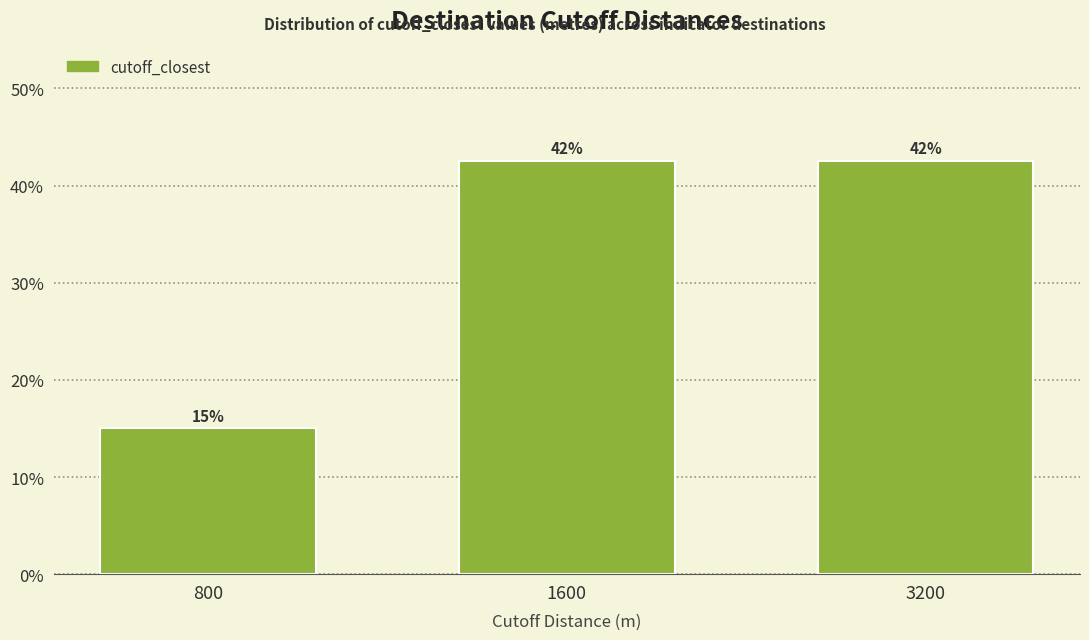

Are the bars horizontal?

No